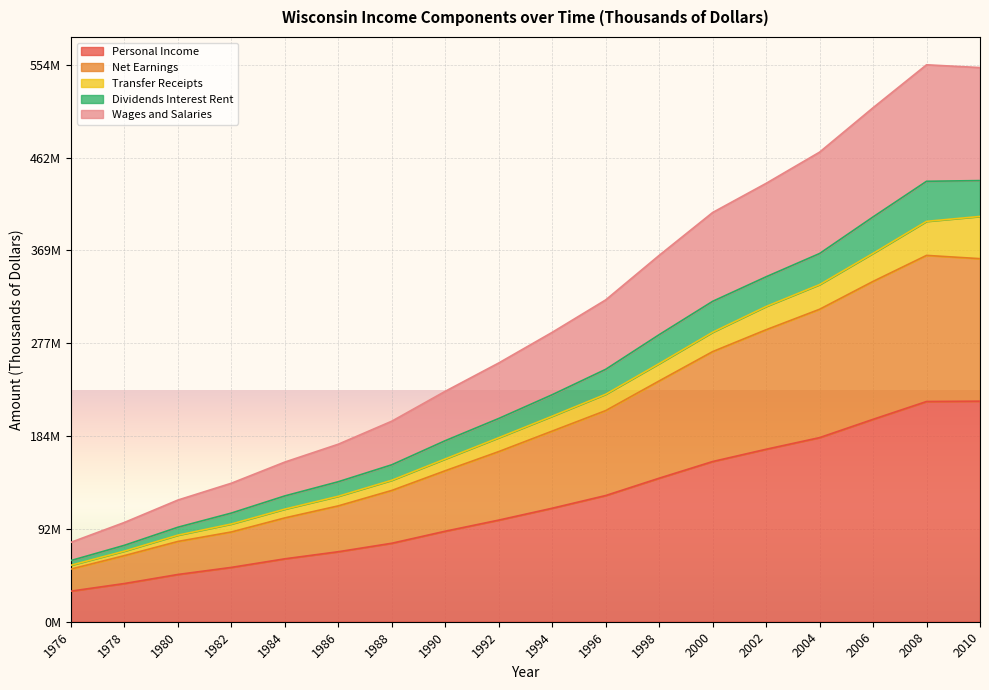

What is the difference between the highest and lowest values at 1996?

194786619